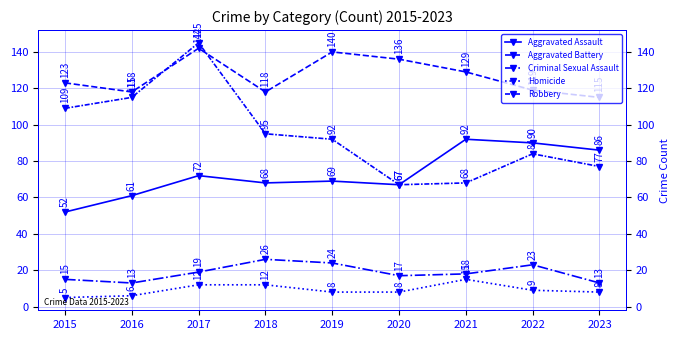

Does the chart display data point markers on the line(s)?

Yes